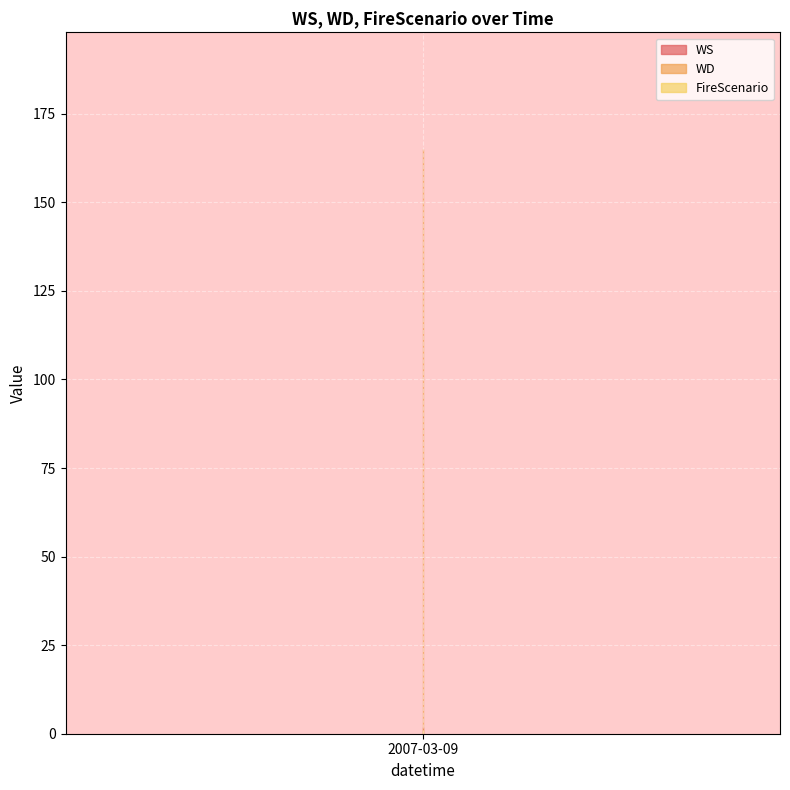

Reading left to right, transcribe all the data shown in this chart.

WS: 2007-03-09=2	1=2	2=2	3=2	4=2	5=2	6=2	7=2	8=2	9=2	10=2	11=2	12=2	13=2	14=2	15=2	16=2	17=2	18=2	19=2	20=2	21=2	22=2	23=2
WD: 2007-03-09=165	1=165	2=165	3=165	4=165	5=165	6=165	7=165	8=165	9=165	10=165	11=165	12=165	13=165	14=165	15=165	16=165	17=165	18=165	19=165	20=165	21=165	22=165	23=165
FireScenario: 2007-03-09=1	1=1	2=1	3=1	4=1	5=1	6=1	7=1	8=1	9=1	10=1	11=1	12=1	13=1	14=1	15=1	16=1	17=1	18=1	19=1	20=1	21=1	22=1	23=1